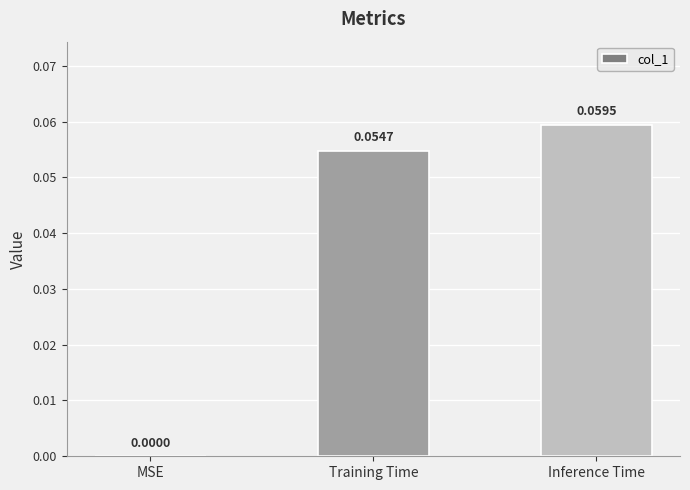

What is the change in value from MSE to Inference Time?

+0.1